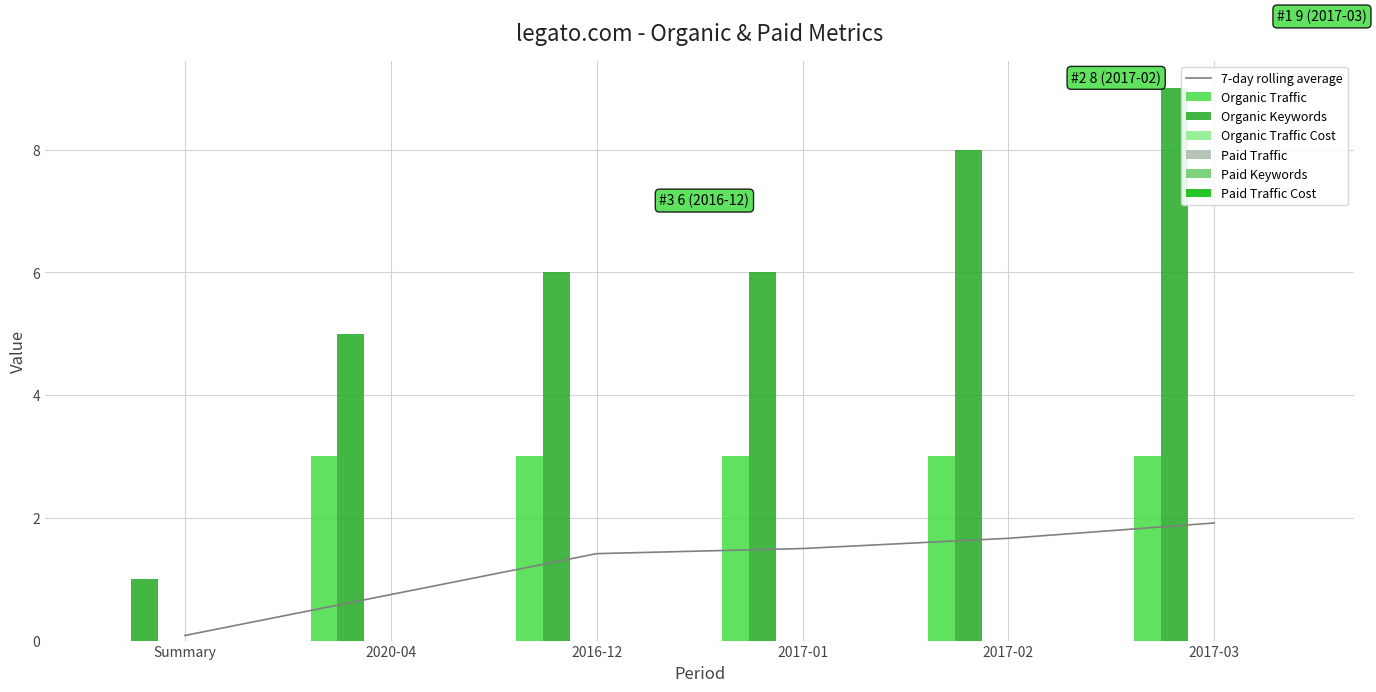

Read the Organic Traffic value at 2017-03.

3